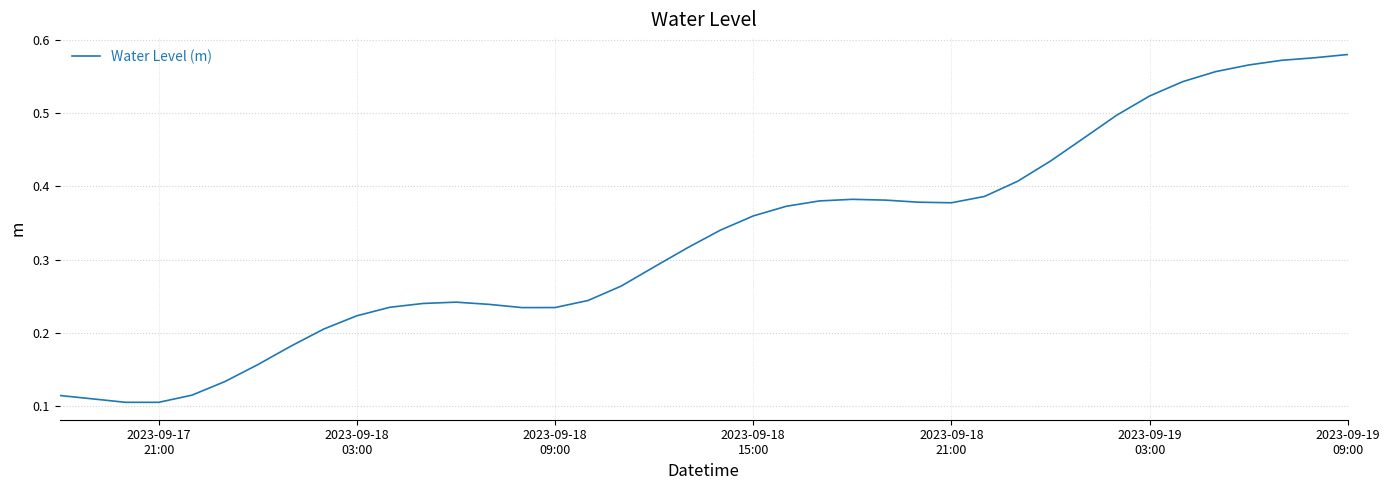

Does the chart display data point markers on the line(s)?

No